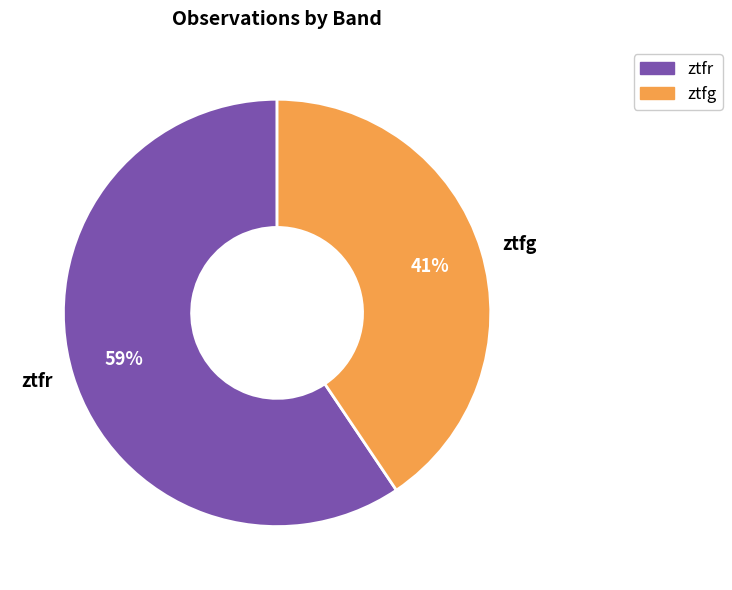

Which has a higher value, ztfr or ztfg?

ztfr